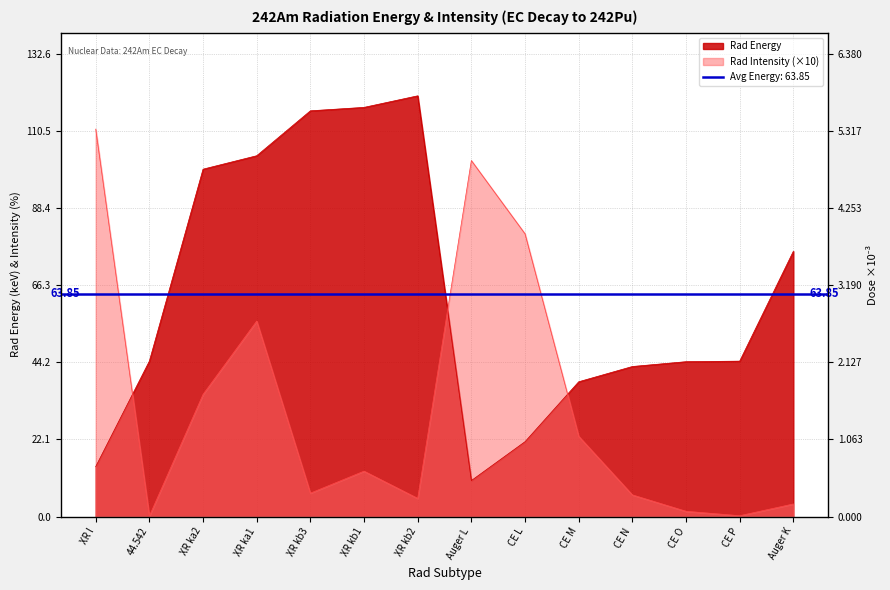

What is the label of the 6th point from the right?

CE L